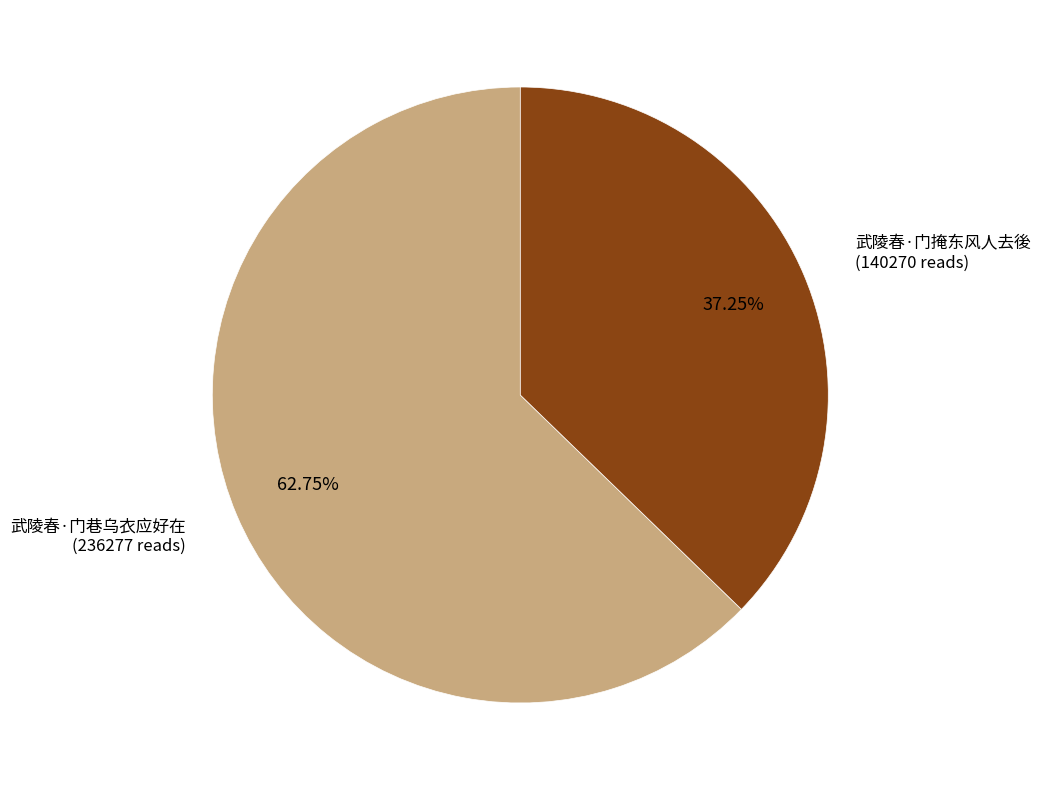

Does 武陵春·门巷乌衣应好在 represent more than half of the total?

Yes